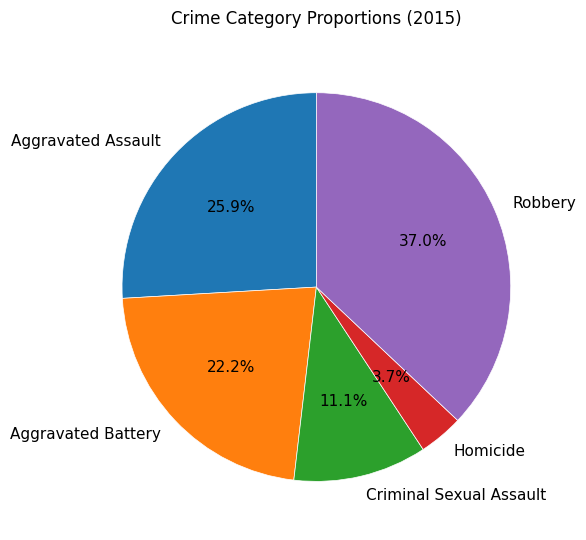

How many slices are in this pie chart?

5